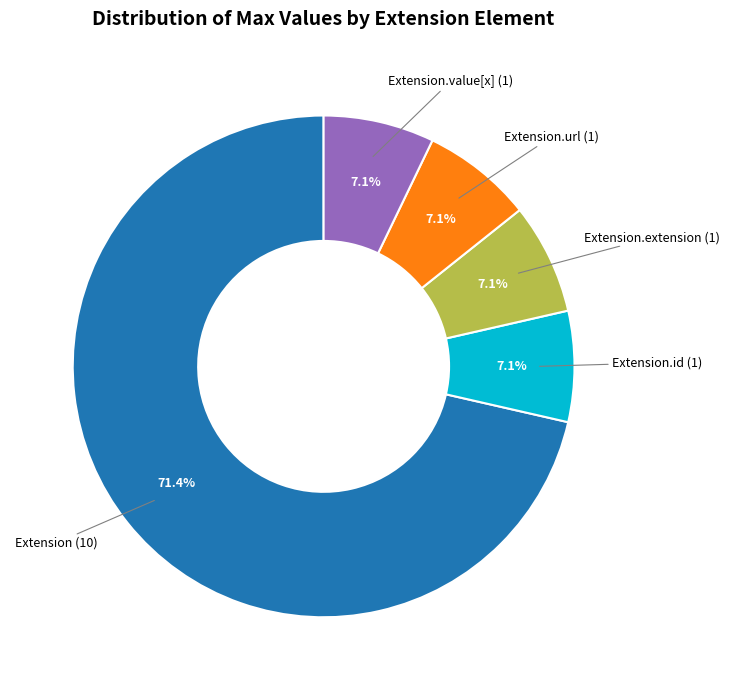

Does any single category account for the majority?

Yes